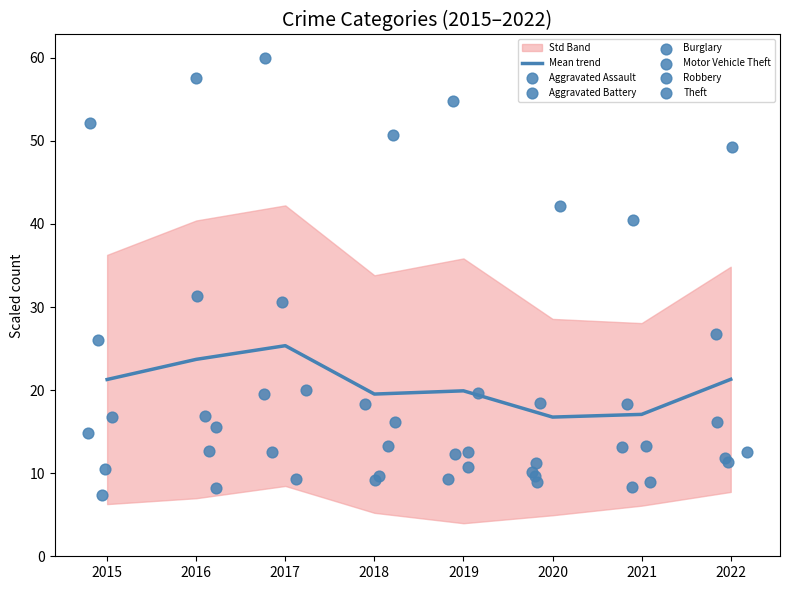

At which label does Mean trend reach its peak?

2017